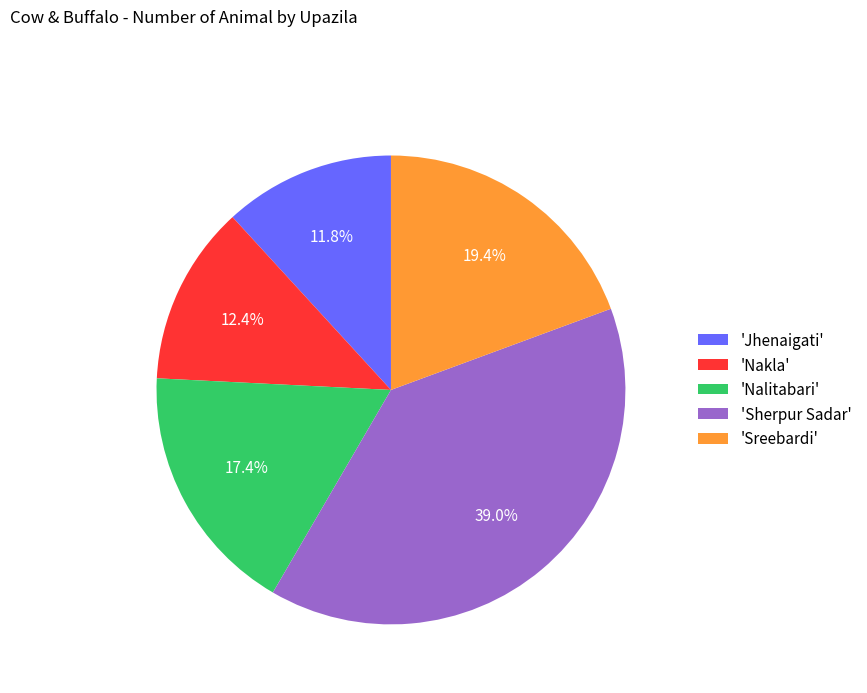

Approximately how many times larger is the value at 'Sreebardi' compared to 'Jhenaigati'?

1.6